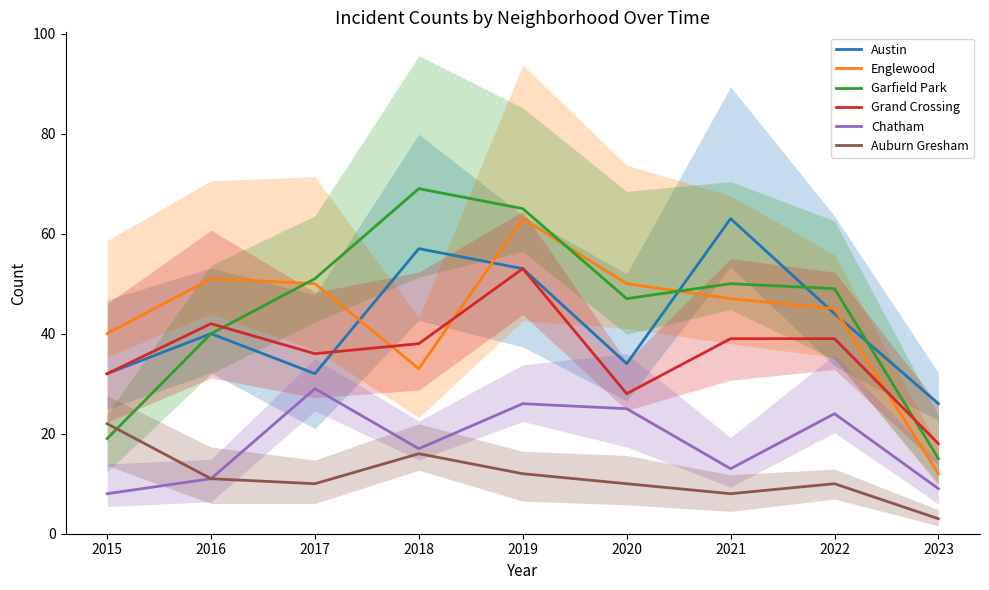

Rank the series by their maximum value, from highest to lowest.

Garfield Park, Austin, Englewood, Grand Crossing, Chatham, Auburn Gresham